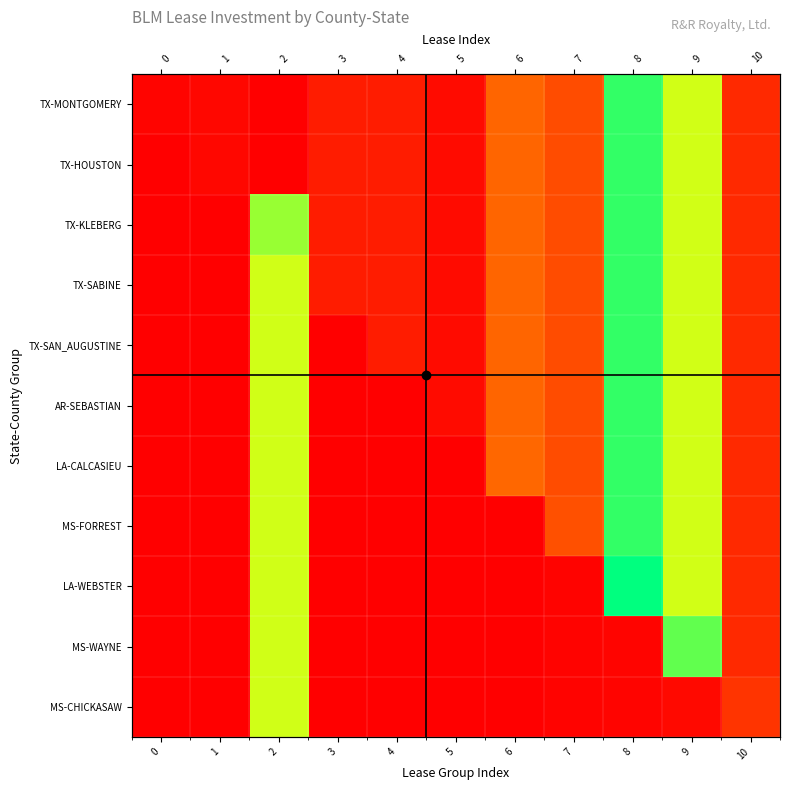

Is it true that LA-CALCASIEU equals 29113.0 at 8?

False